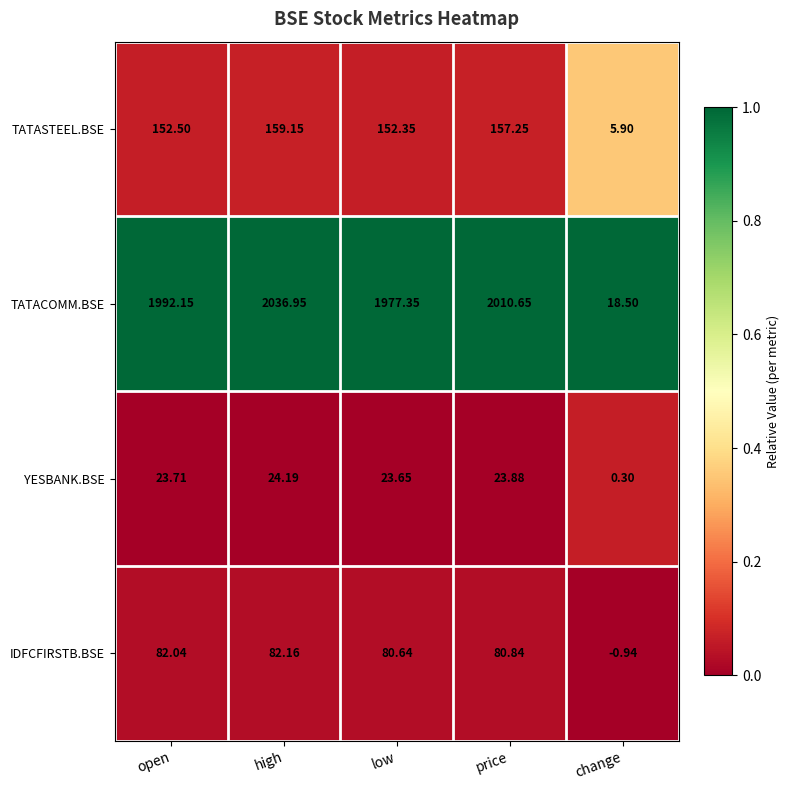

Which series has the largest total across all categories?

TATACOMM.BSE